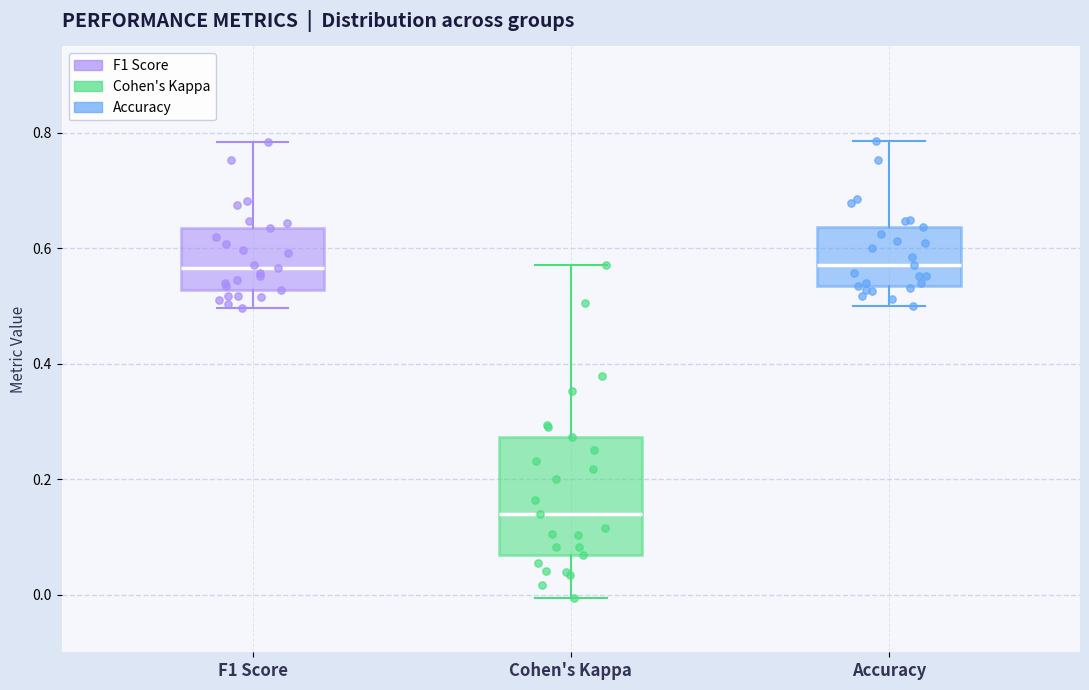

Comparing the boxes themselves (not the whiskers), which one is the tallest?

Cohen's Kappa